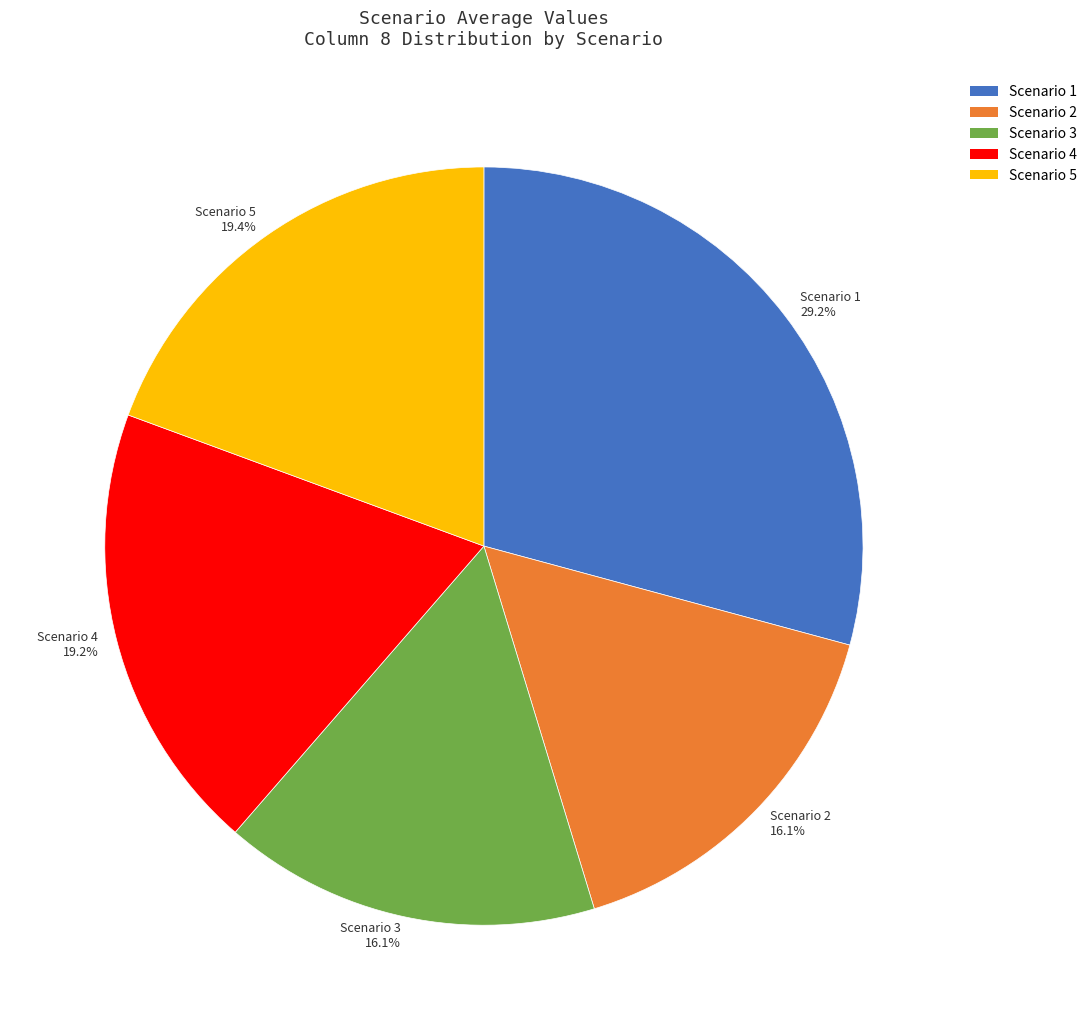

Which slice is the largest?

Scenario 1